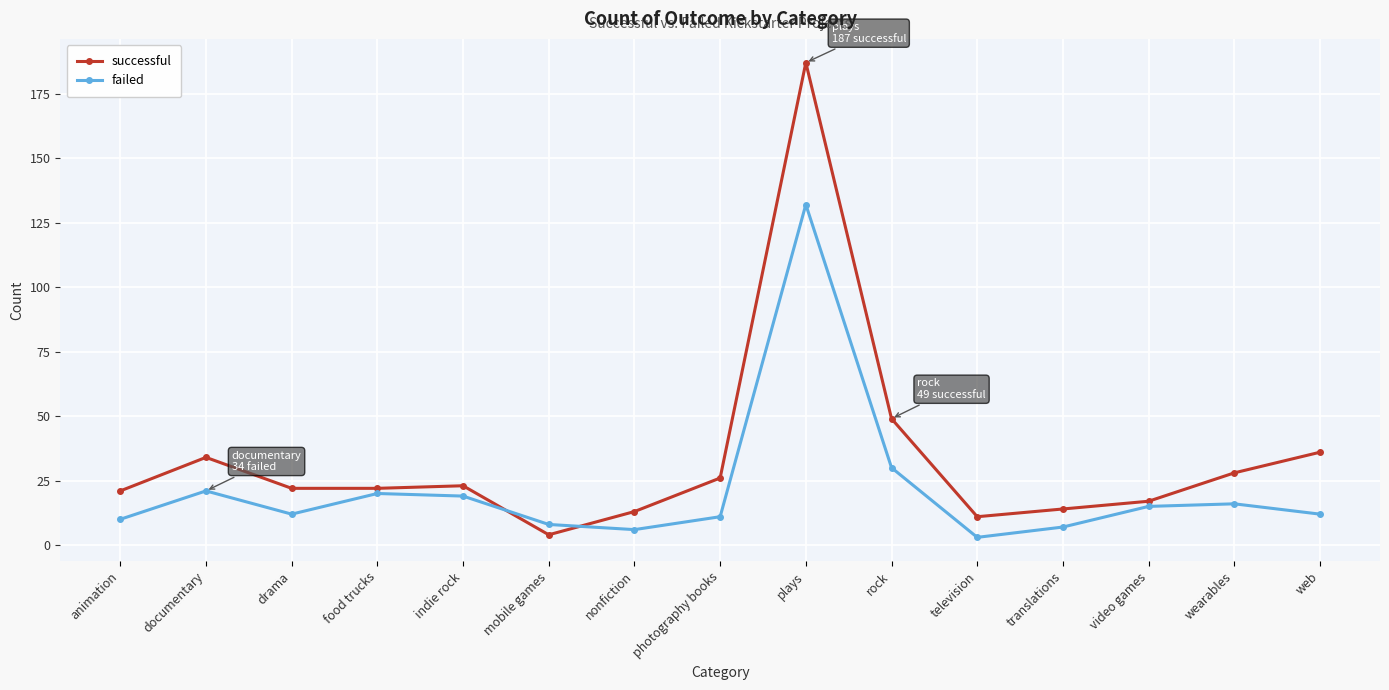

At how many categories does at least one series exceed 107?

1